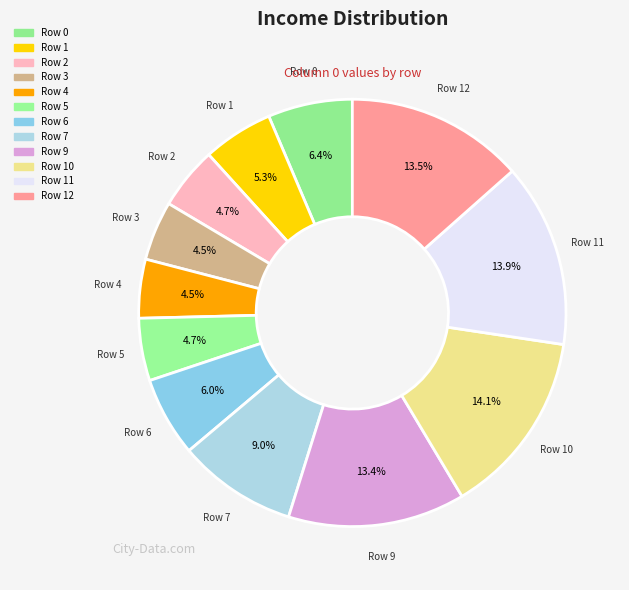

How many segments does this pie chart have?

12